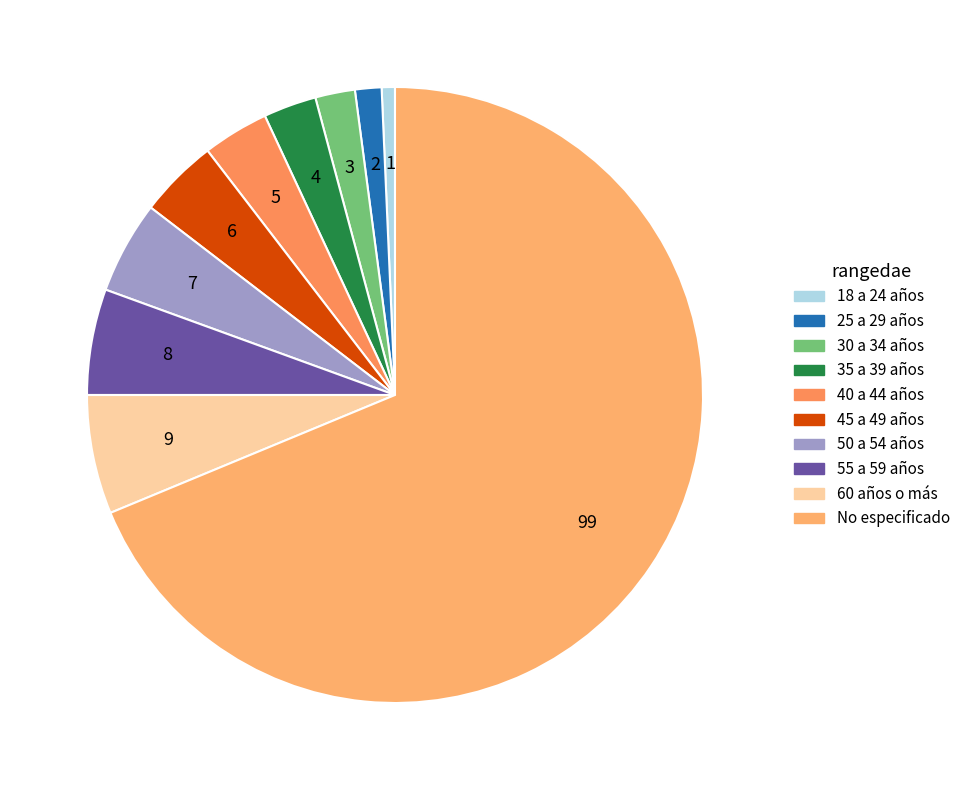

To the nearest percent, what percentage of the pie is 45 a 49 años?

4%